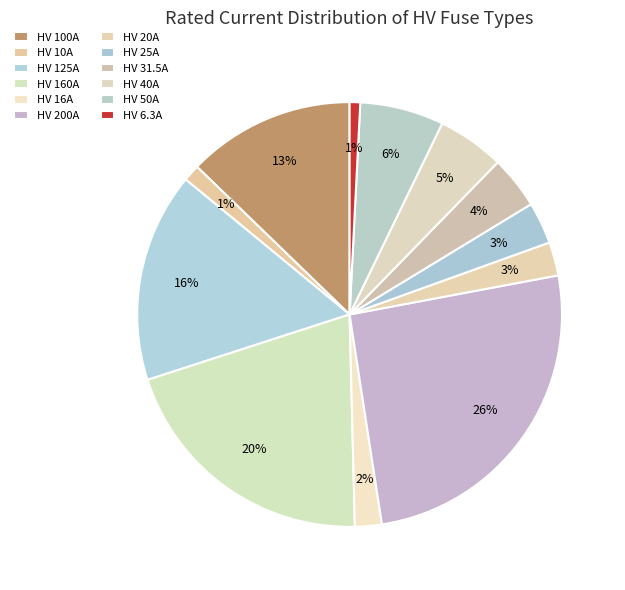

Between HV 31.5A and HV 20A, which is larger?

HV 31.5A